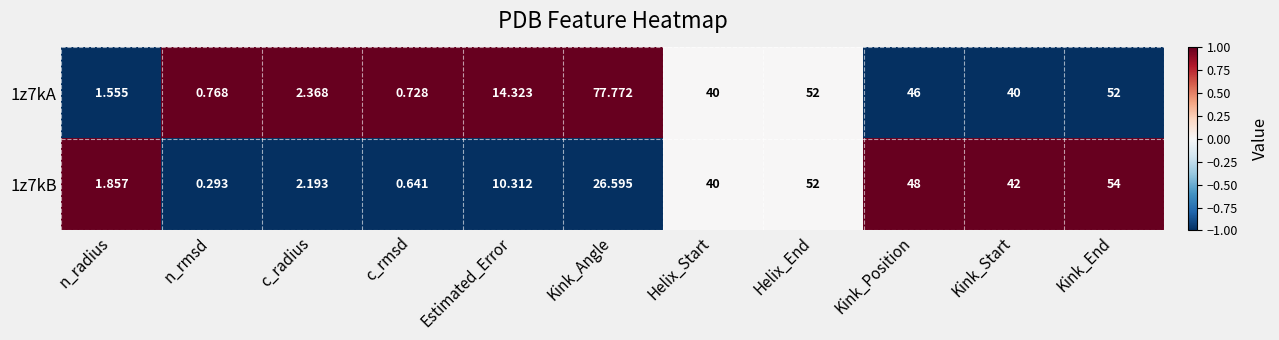

Is the value of 1z7kB at c_radius greater than the value of 1z7kA at c_rmsd?

Yes